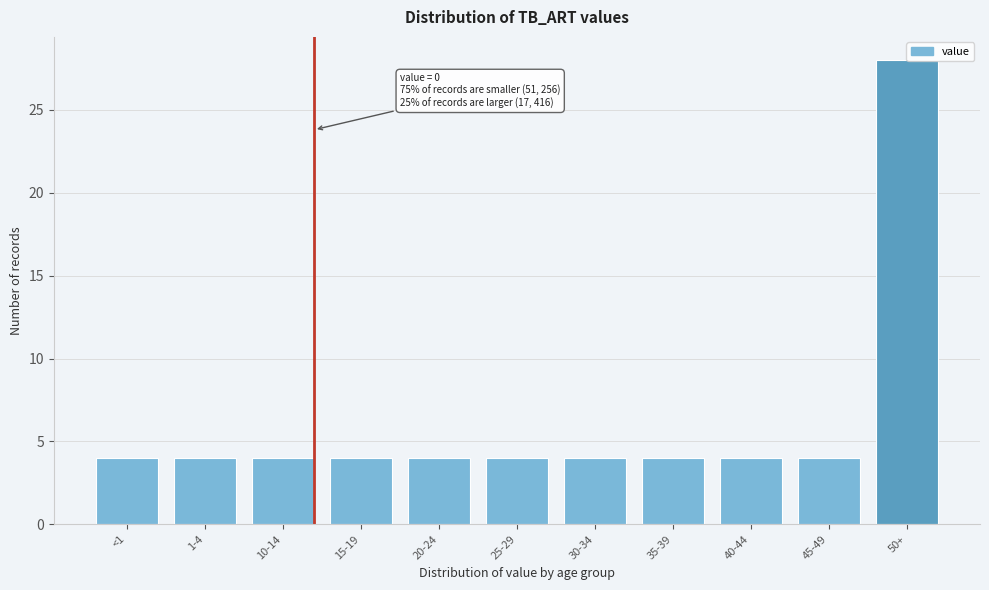

What is the value of the 3rd bar from the left?

4